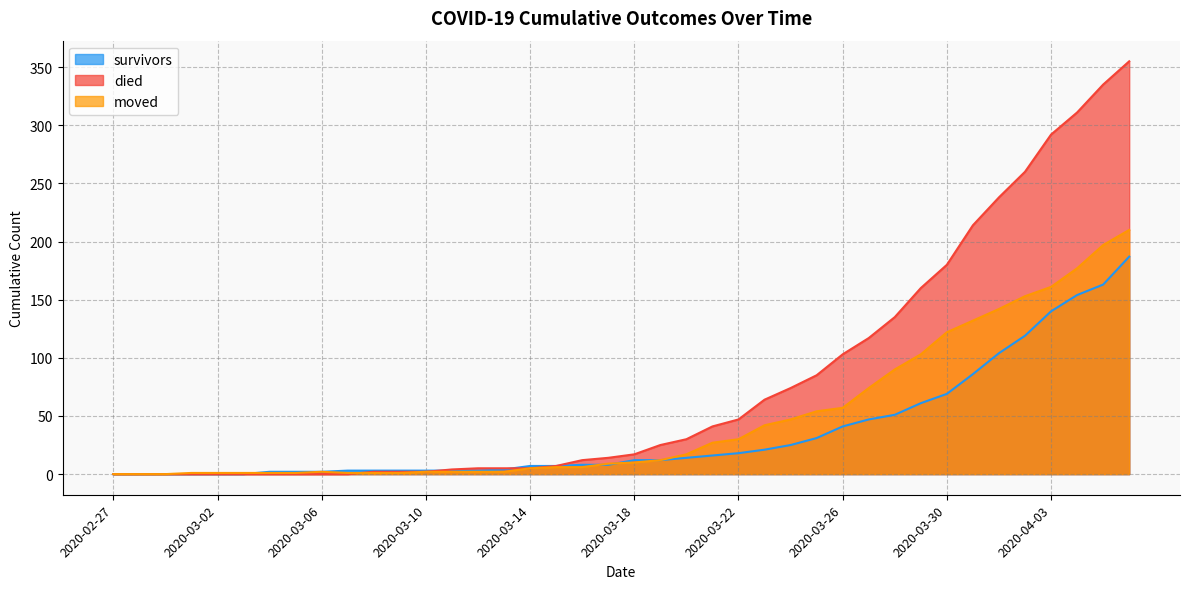

Which has a higher value, 2020-03-06 or 2020-02-27?

2020-03-06